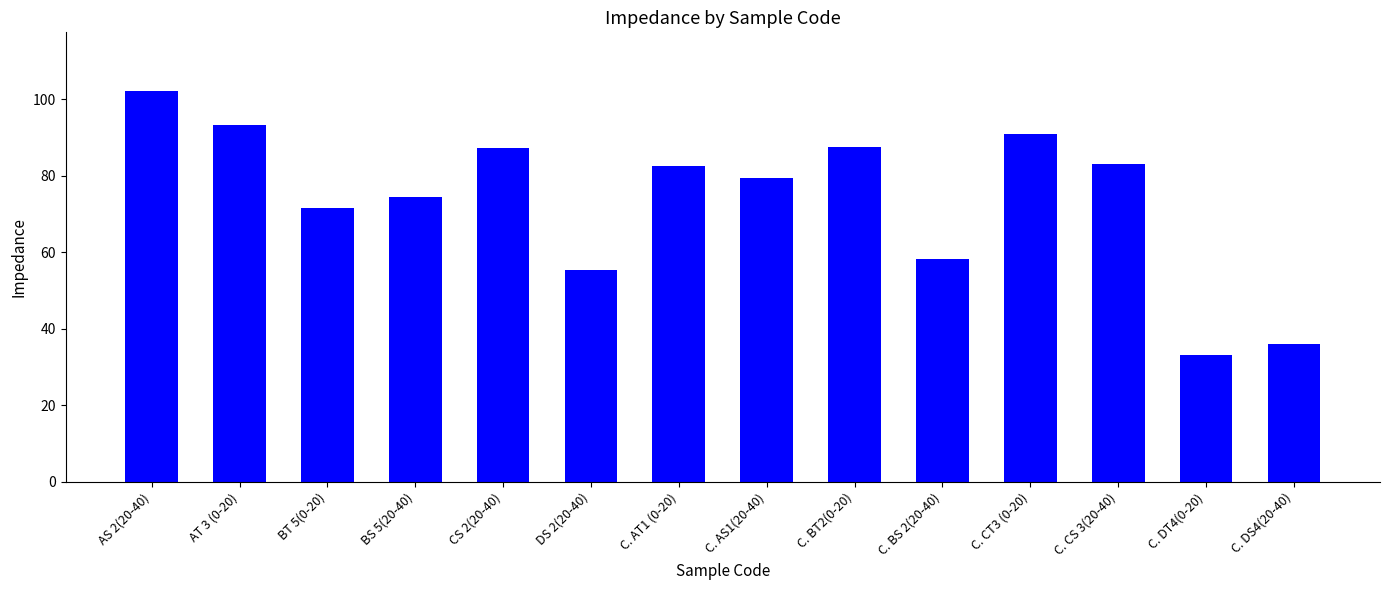

Is it true that the value at C. AT1 (0-20) is 30.9?

False